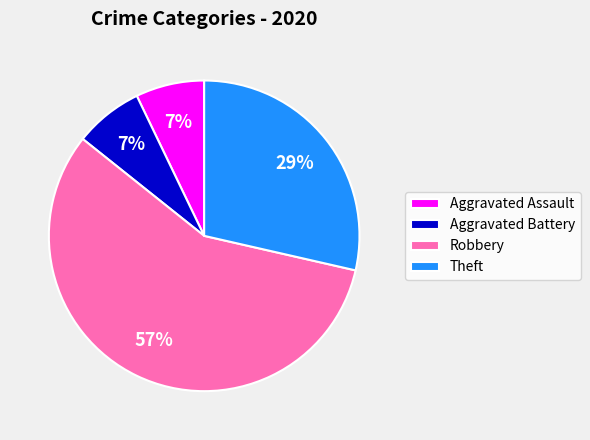

Between Aggravated Battery and Theft, which is larger?

Theft